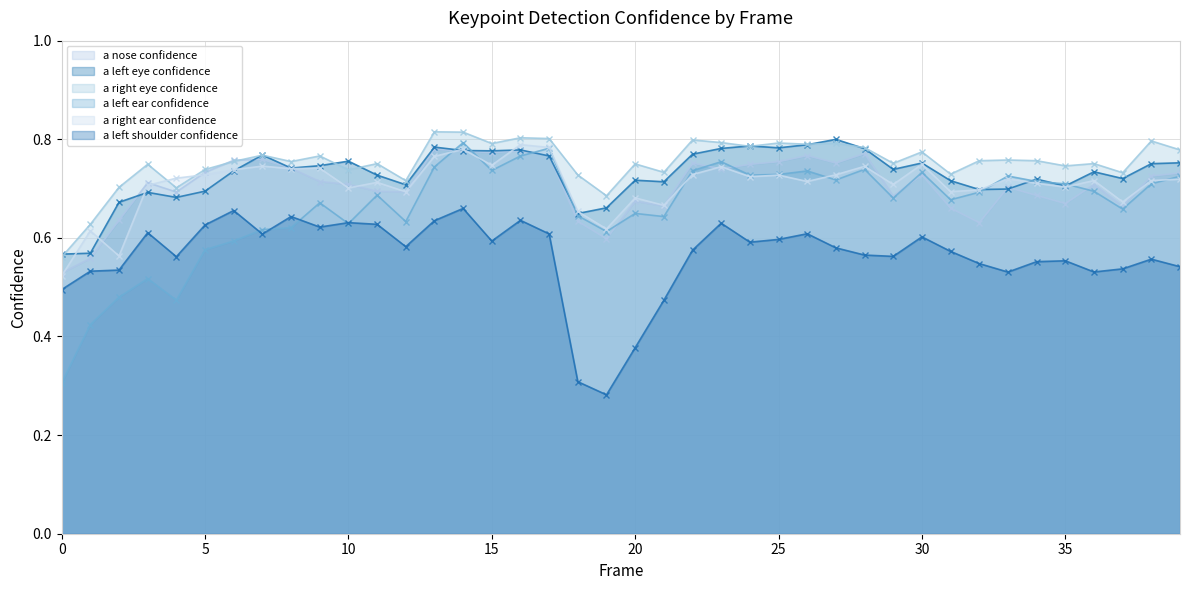

Is the value of a_right_eye_confidence at 10 greater than the value of a_nose_confidence at 0?

Yes